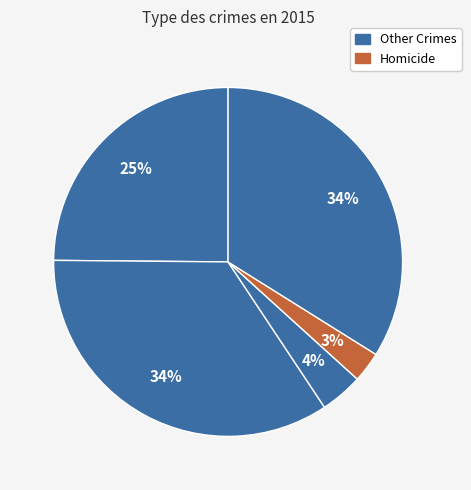

How many segments does this pie chart have?

5